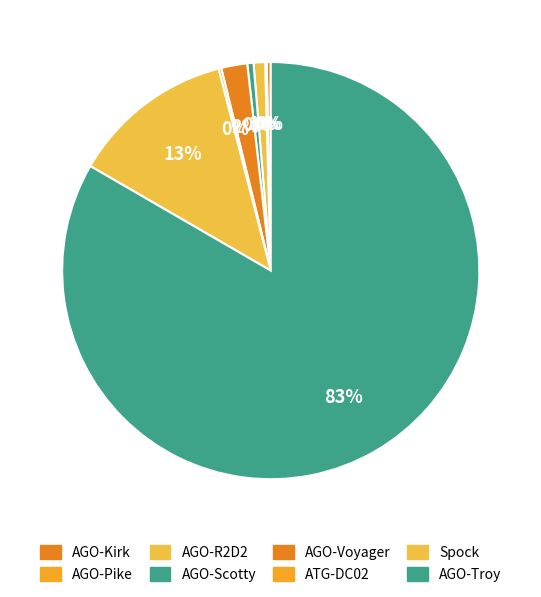

Which slice is the largest?

AGO-Troy